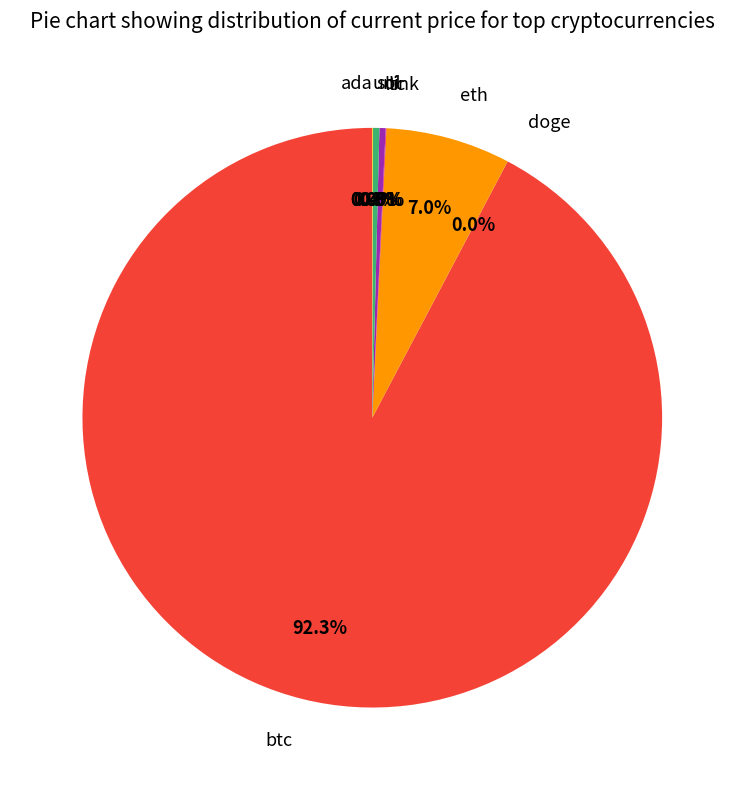

Do eth and sol together represent more than half of the pie?

No